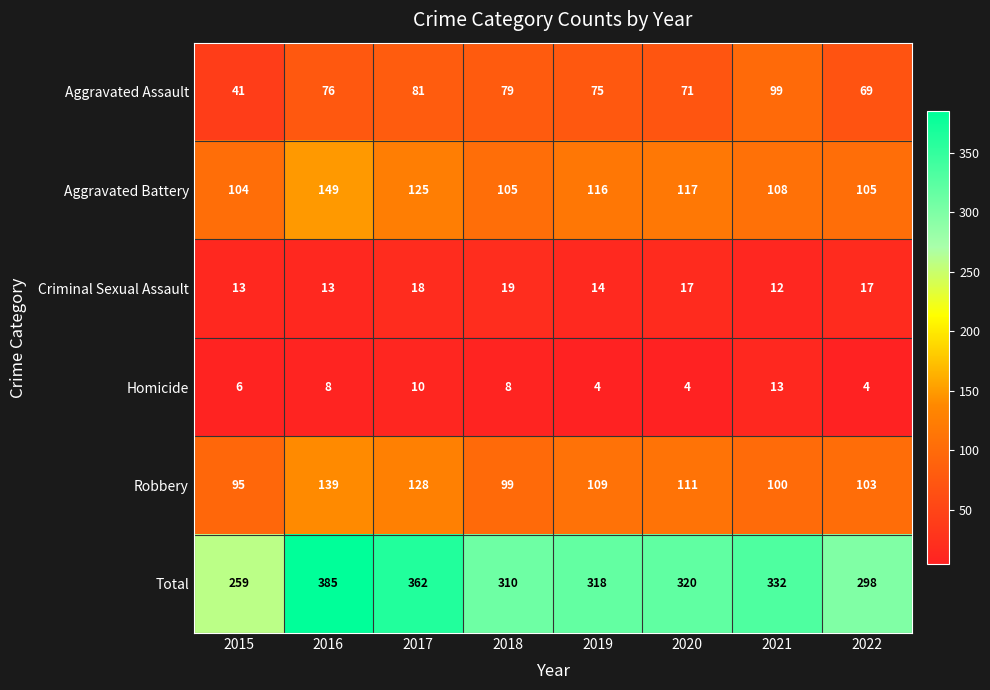

Which series has the largest range (max minus min)?

Total